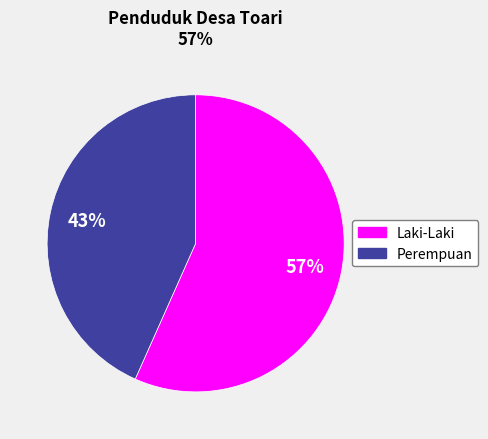

Approximately how many times larger is the value at Laki-Laki compared to Perempuan?

1.3